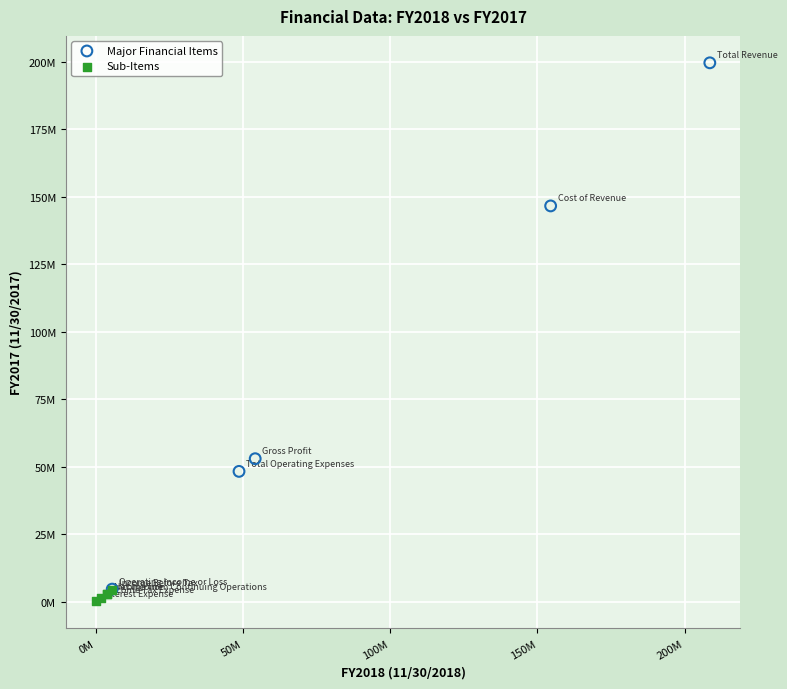

What are all the series names shown in the legend?

Major Financial Items, Sub-Items